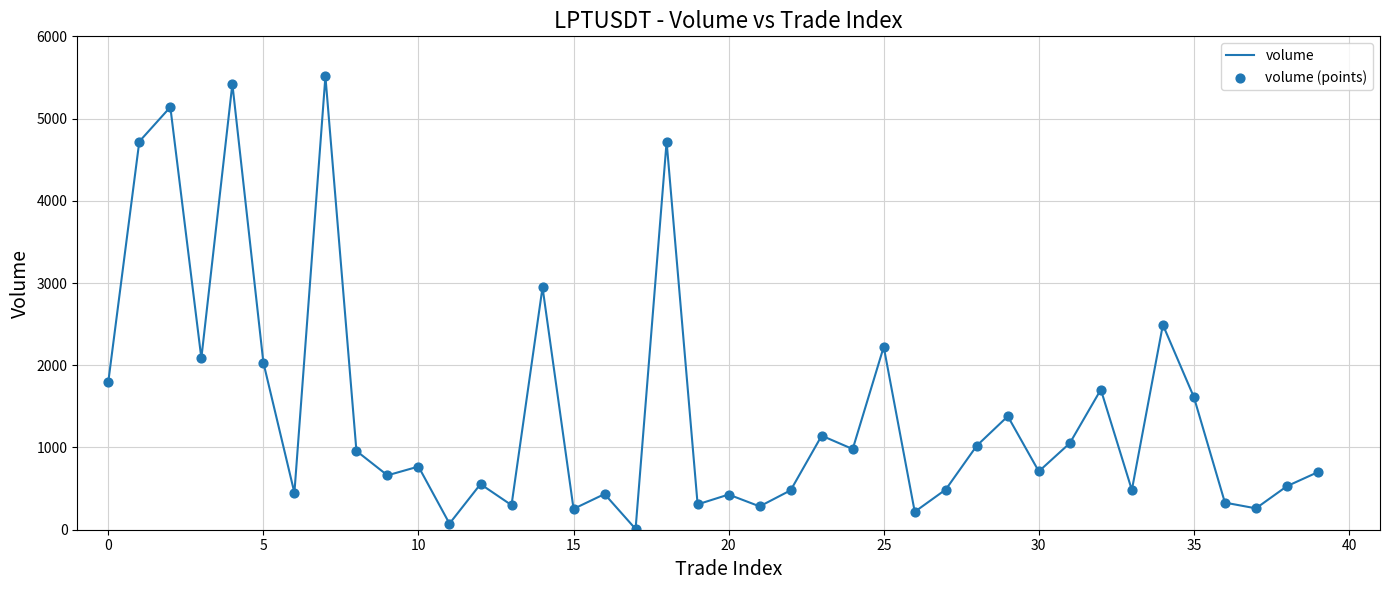

What is the greatest value displayed?

5513.2